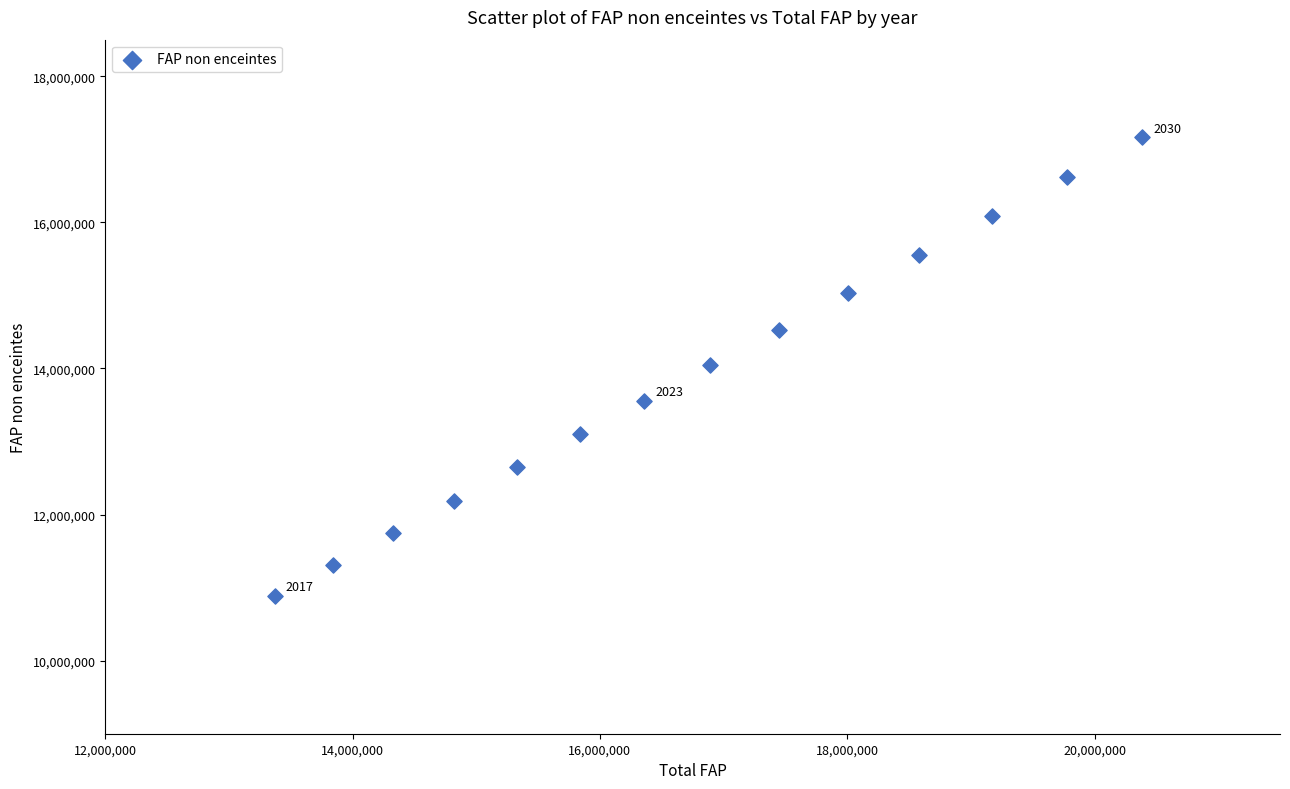

What is the range of Y values (max minus min)?

6275916.7